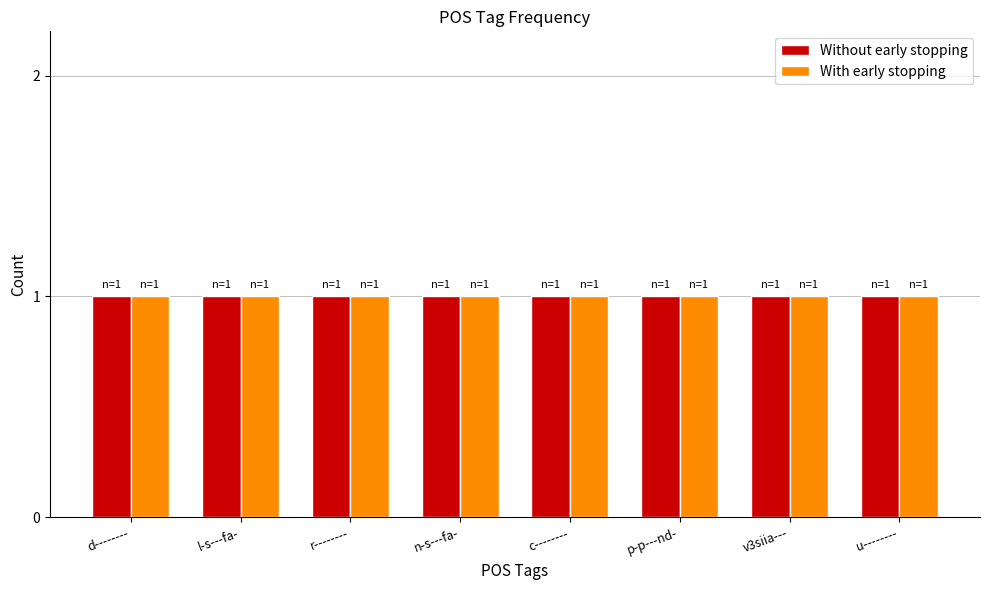

Is the value of Without early stopping at c-------- greater than the value of With early stopping at n-s---fa-?

No